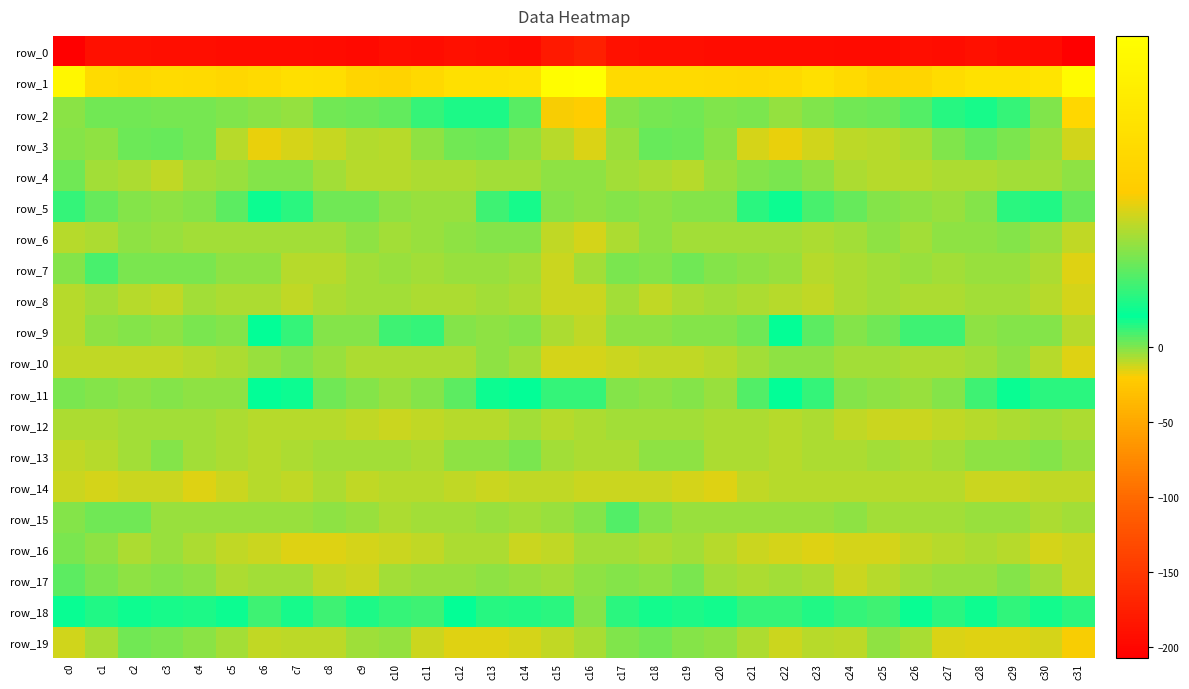

What is the lowest value of the row_4 series?

-10.0